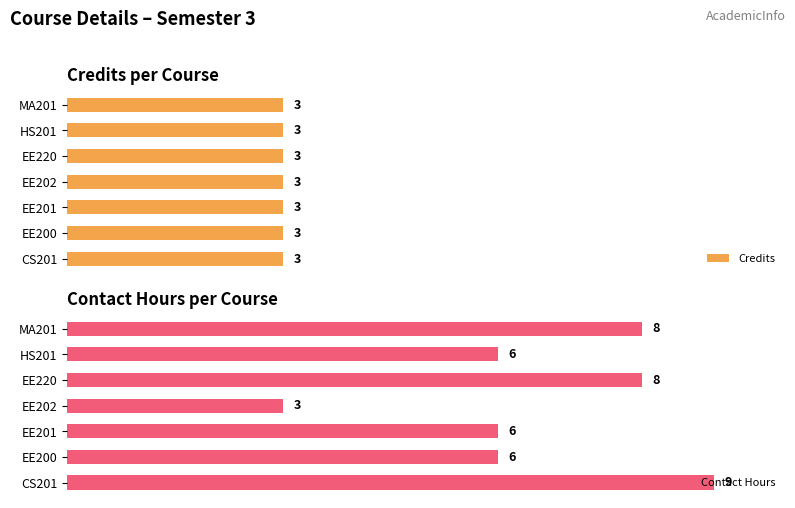

Are the bars grouped side by side (vs. stacked)?

Yes